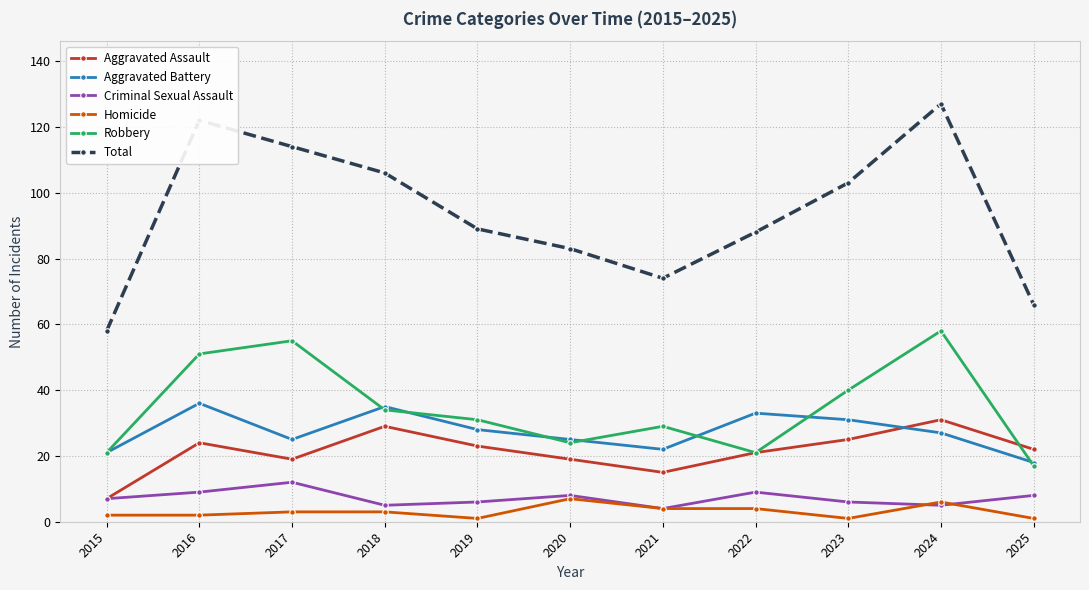

Reading left to right, transcribe all the data shown in this chart.

Aggravated Assault: 7	24	19	29	23	19	15	21	25	31	22
Aggravated Battery: 21	36	25	35	28	25	22	33	31	27	18
Criminal Sexual Assault: 7	9	12	5	6	8	4	9	6	5	8
Homicide: 2	2	3	3	1	7	4	4	1	6	1
Robbery: 21	51	55	34	31	24	29	21	40	58	17
Total: 58	122	114	106	89	83	74	88	103	127	66